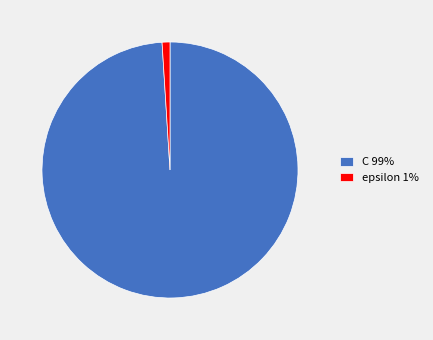

Between C 99% and epsilon 1%, which is larger?

C 99%